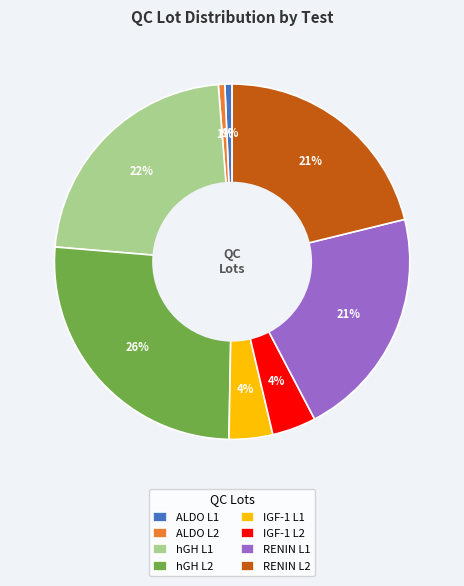

Between IGF-1 L1 and hGH L1, which is larger?

hGH L1